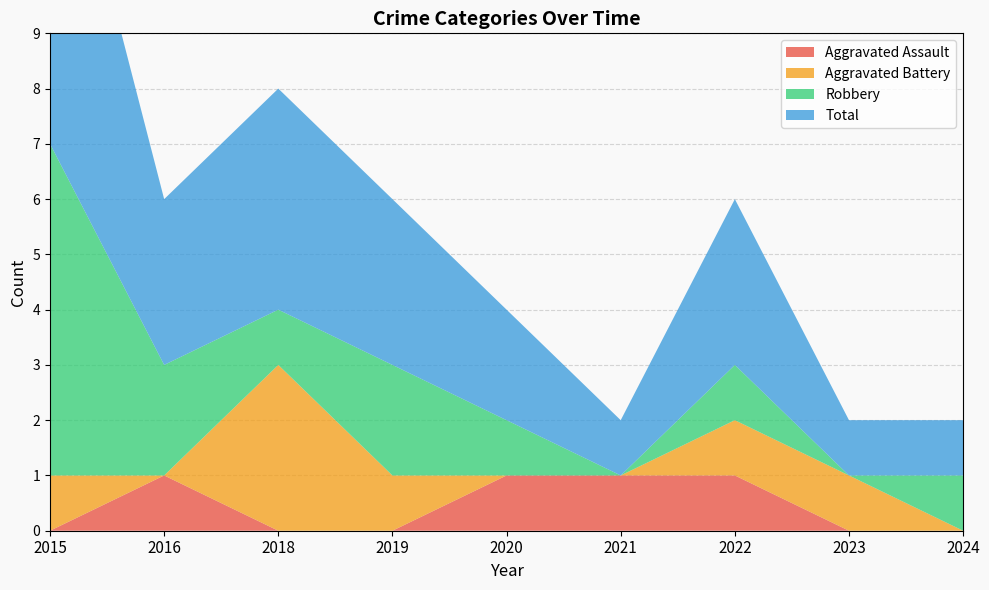

Reading left to right, transcribe all the data shown in this chart.

Aggravated Assault: 0	1	0	0	1	1	1	0	0
Aggravated Battery: 1	0	3	1	0	0	1	1	0
Robbery: 6	2	1	2	1	0	1	0	1
Total: 7	3	4	3	2	1	3	1	1